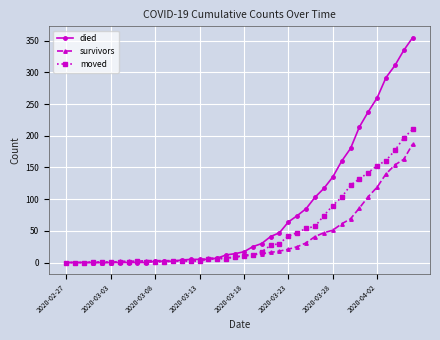

What is the highest value of the survivors series?

187